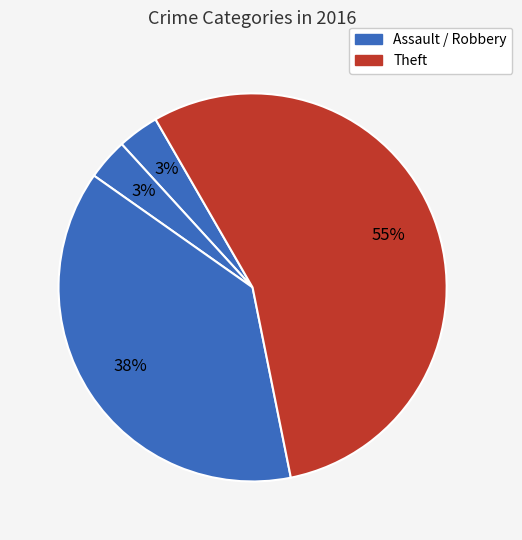

How many segments does this pie chart have?

4